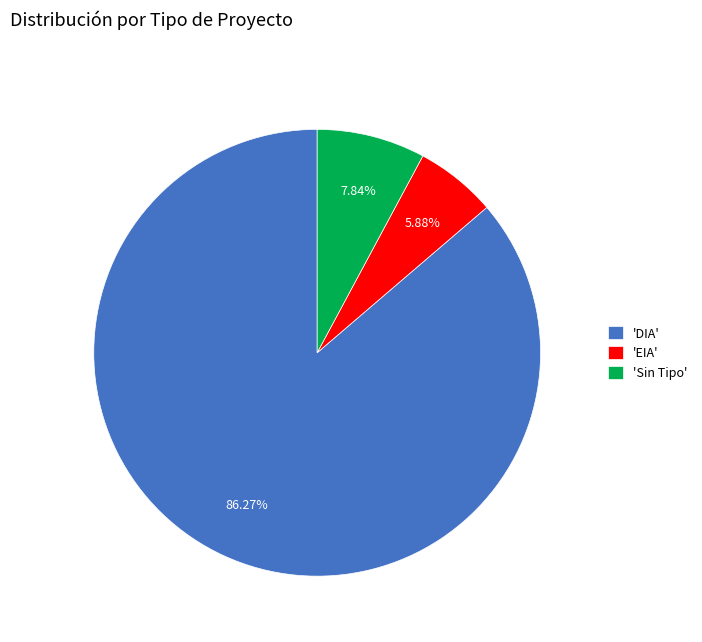

Rank the categories by value from highest to lowest.

'DIA', 'Sin Tipo', 'EIA'